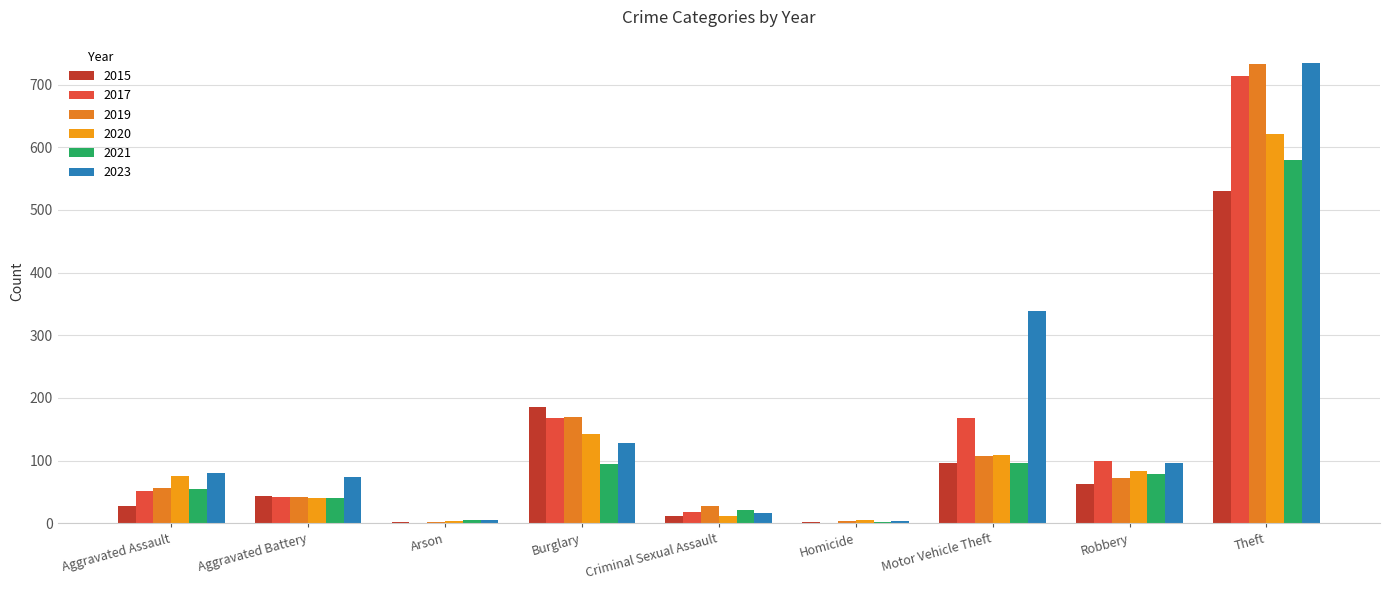

What is the value of the 2015 bar at the 5th from the left?

11